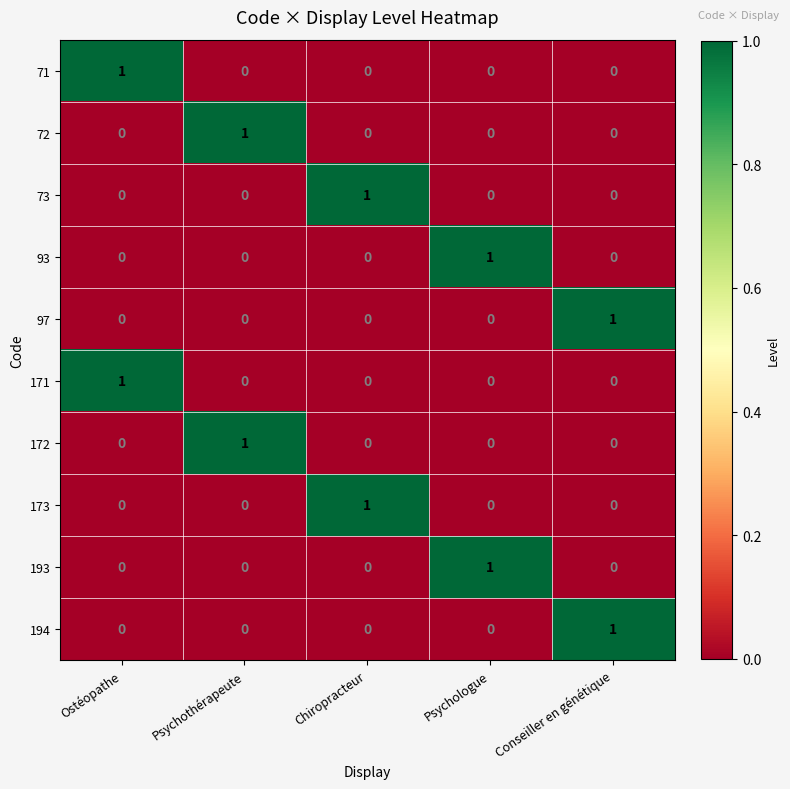

How many categories are shown in the chart?

5